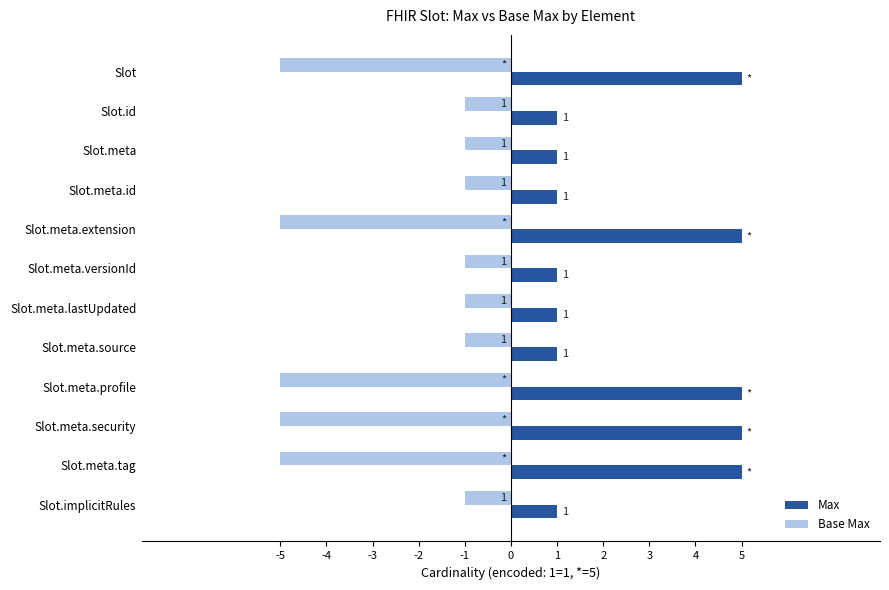

What value does the Base Max series have at Slot.meta.security?

-5